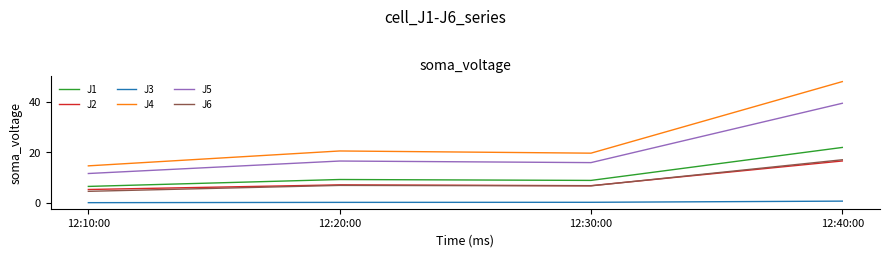

True or false: J1 and J3 cross at least once.

False